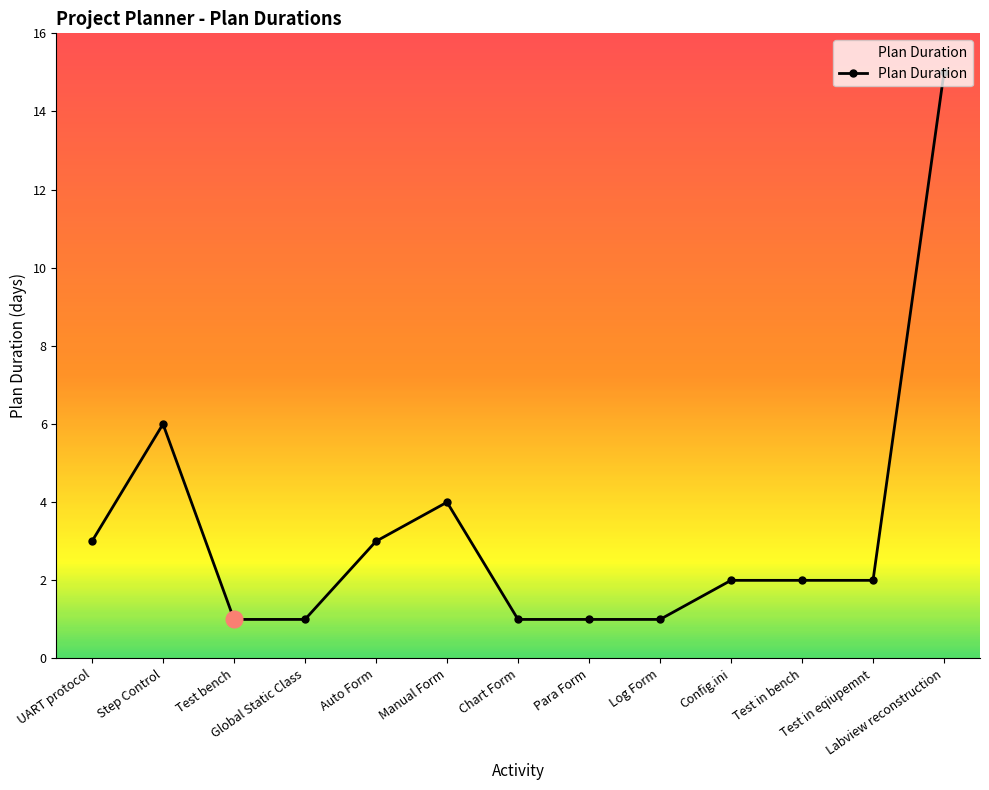

The value at Manual Form is 1. True or false?

False